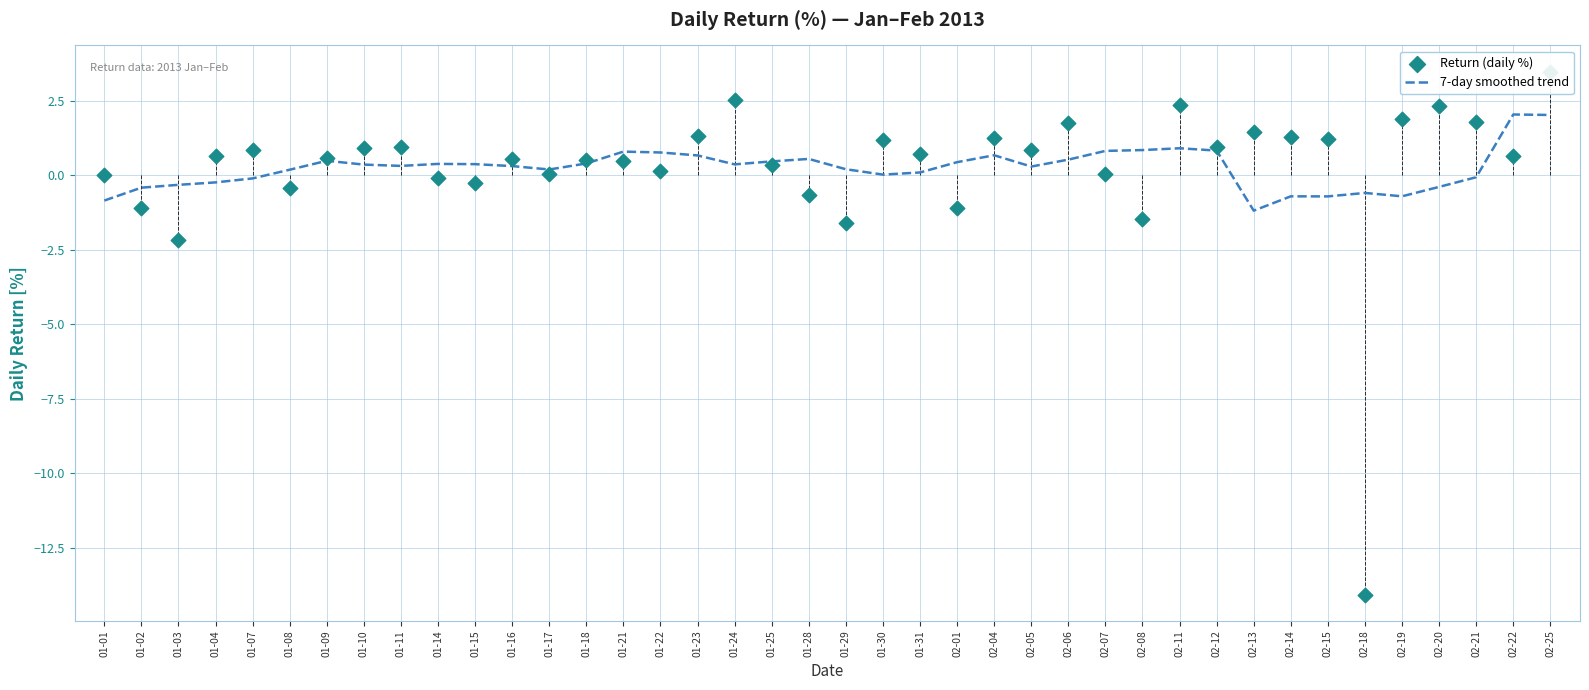

At how many categories does at least one series exceed 1?

14